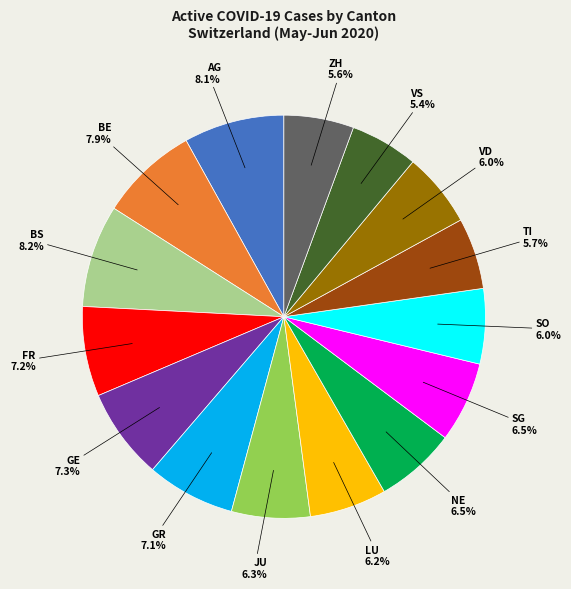

Is there a majority slice in this chart?

No